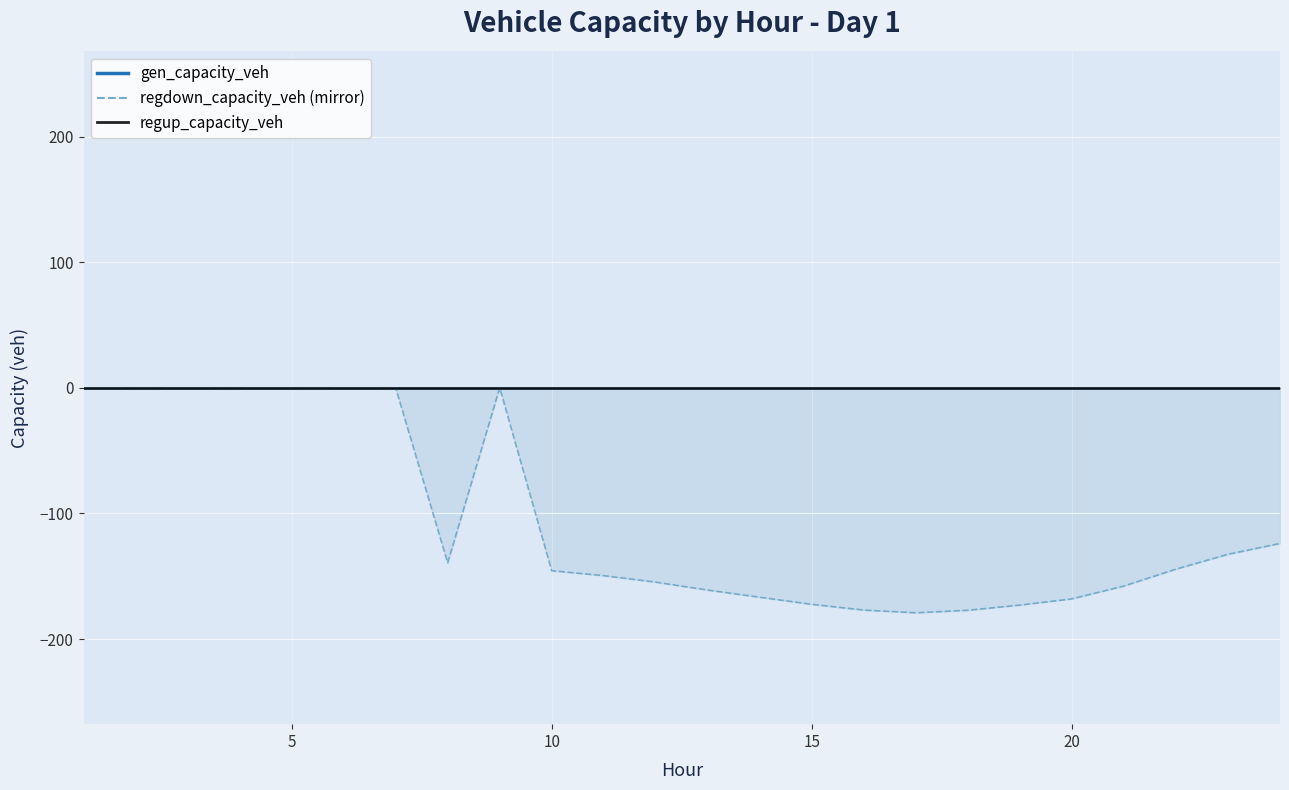

True or false: regup_capacity_veh and gen_capacity_veh cross at least once.

False